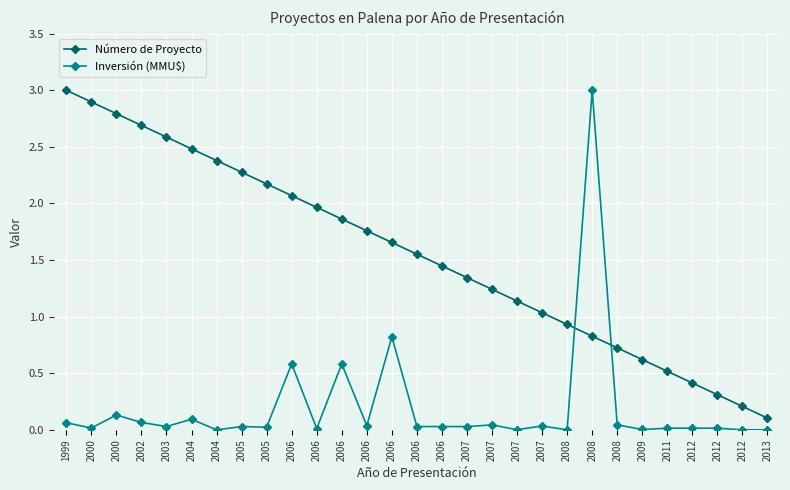

How many values in the Número de Proyecto series are below 1?

9